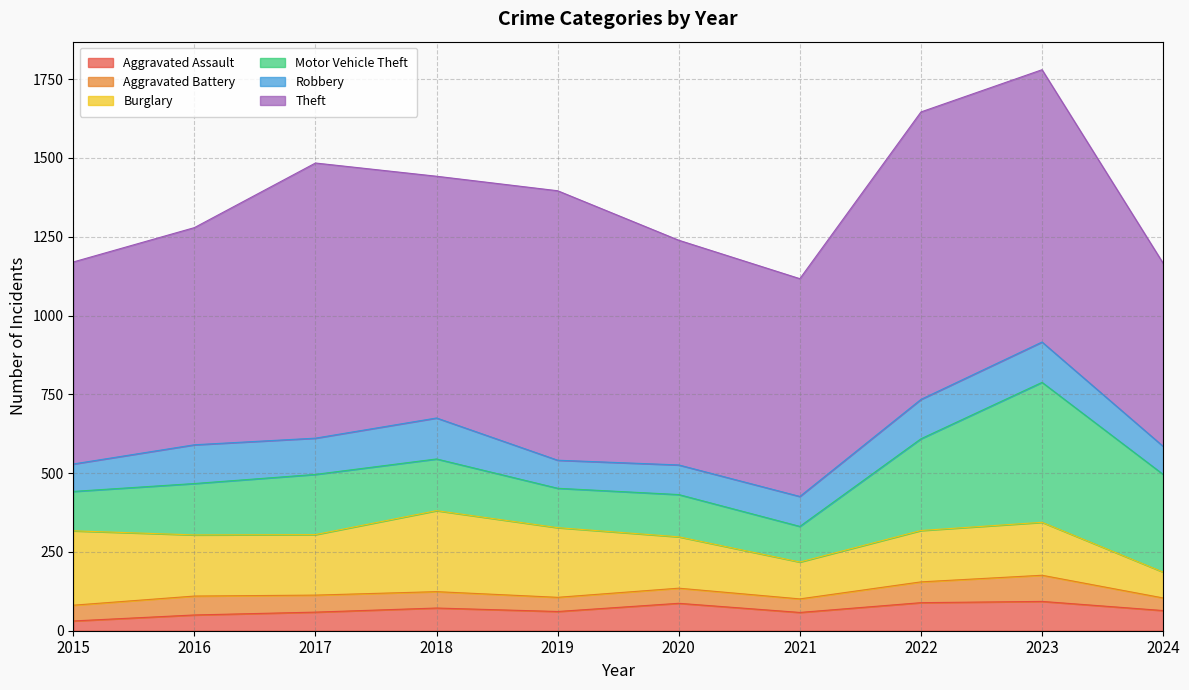

Which series changed the most between 2017 and 2018?

Theft